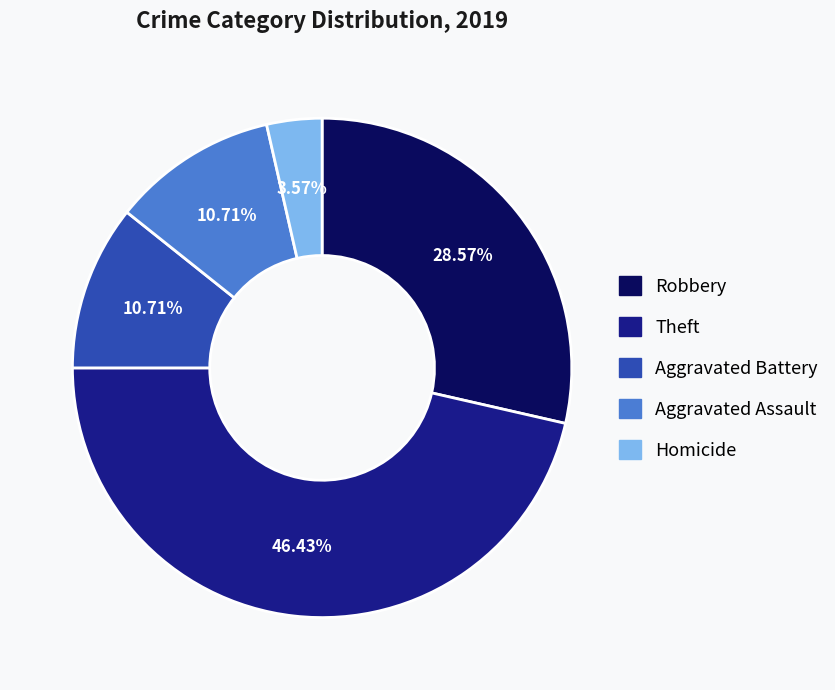

Which category has the biggest portion of the pie?

Theft